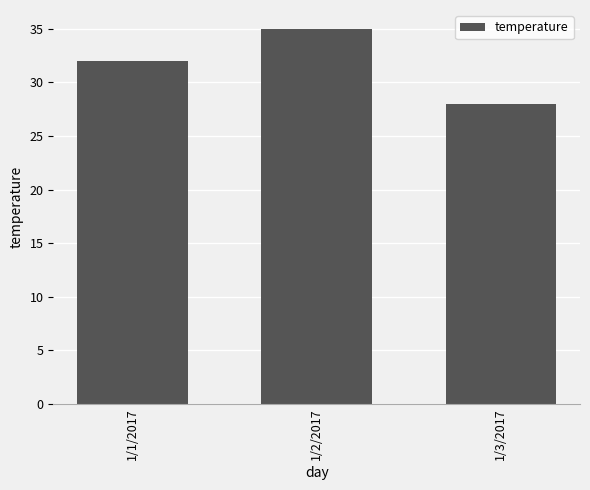

At which category does the chart reach its peak across all series?

1/2/2017